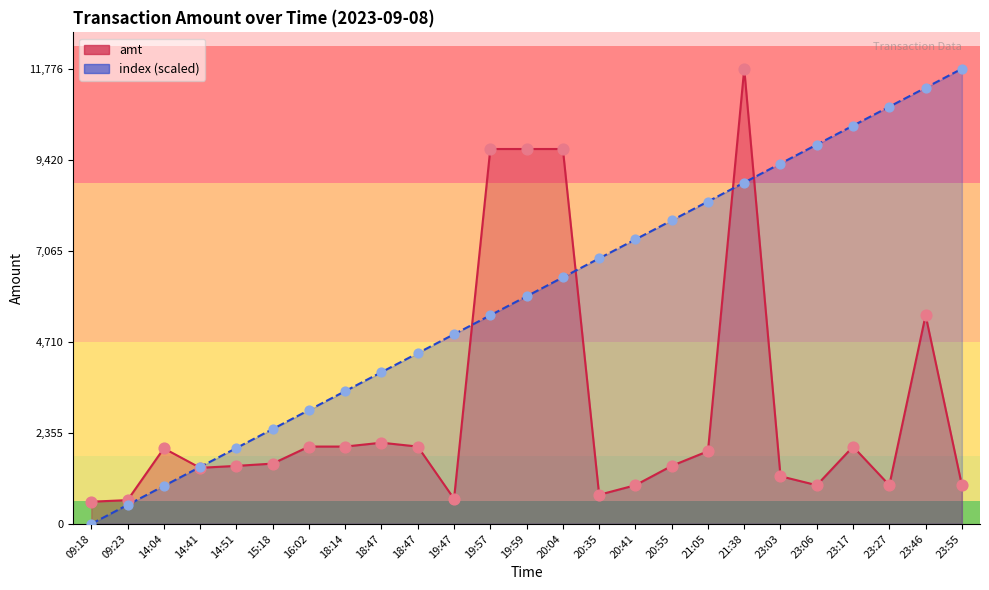

At how many categories does at least one series exceed 9603?

9